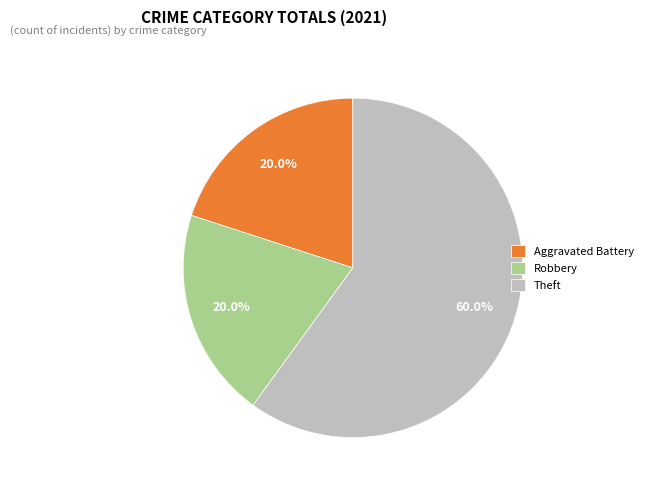

How many segments does this pie chart have?

3